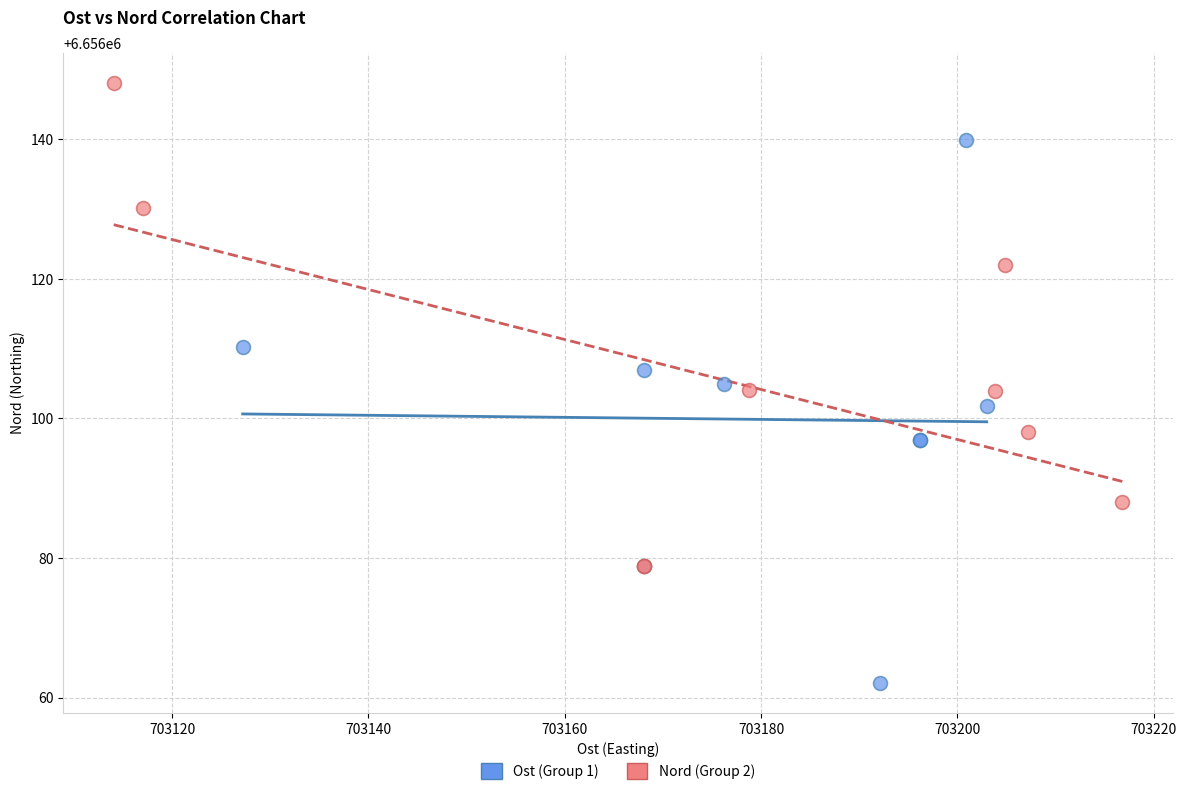

Which series has the largest Y range (max minus min)?

Ost (Group 1)